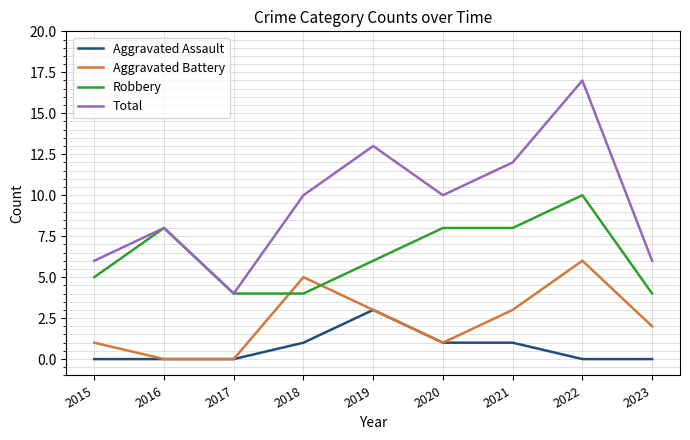

Count the Aggravated Battery values in the range 1 to 3.

5